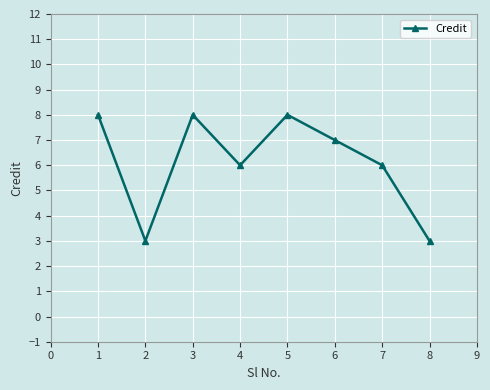

What is the sum of all values?

49